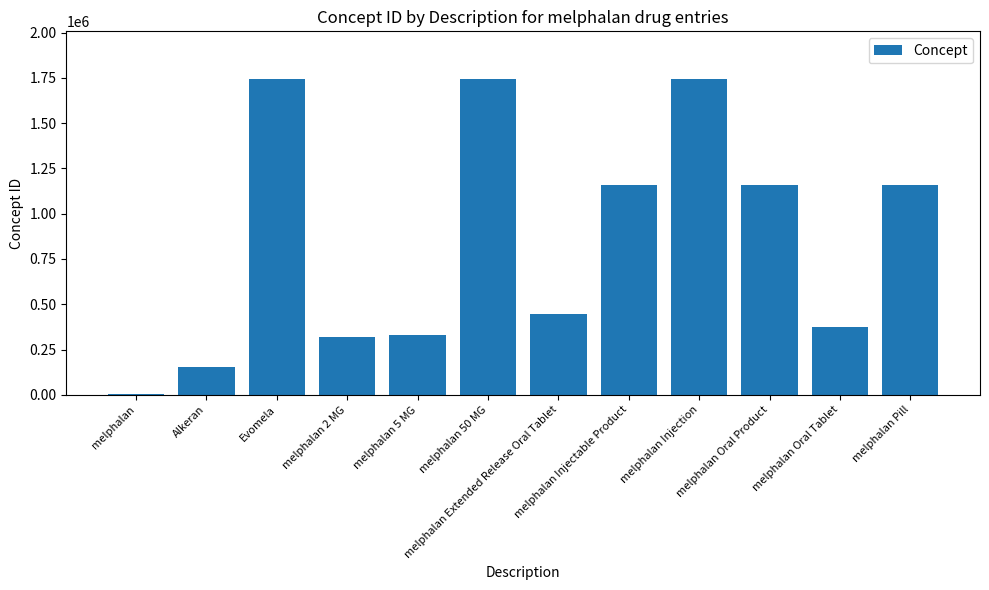

What is the label of the 11th bar from the left?

melphalan Oral Tablet